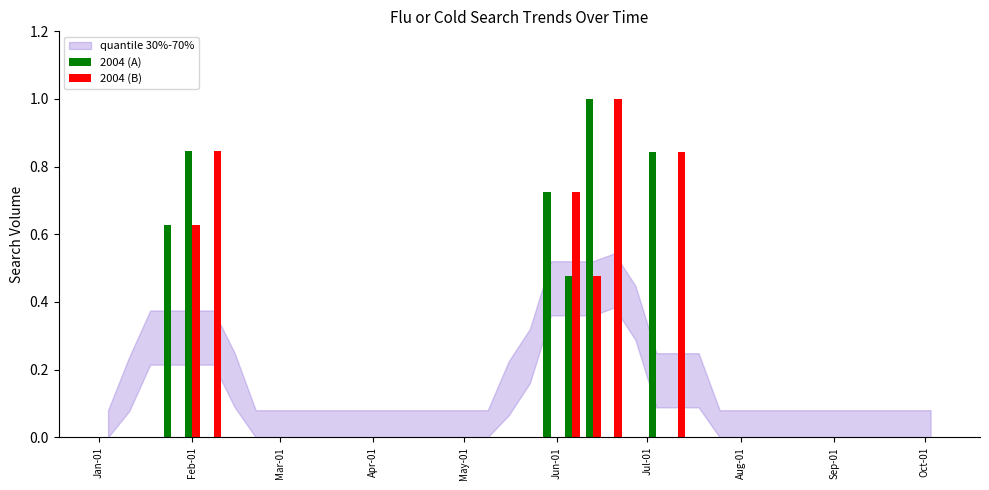

What is the maximum value for 2004 (B)?

1.0